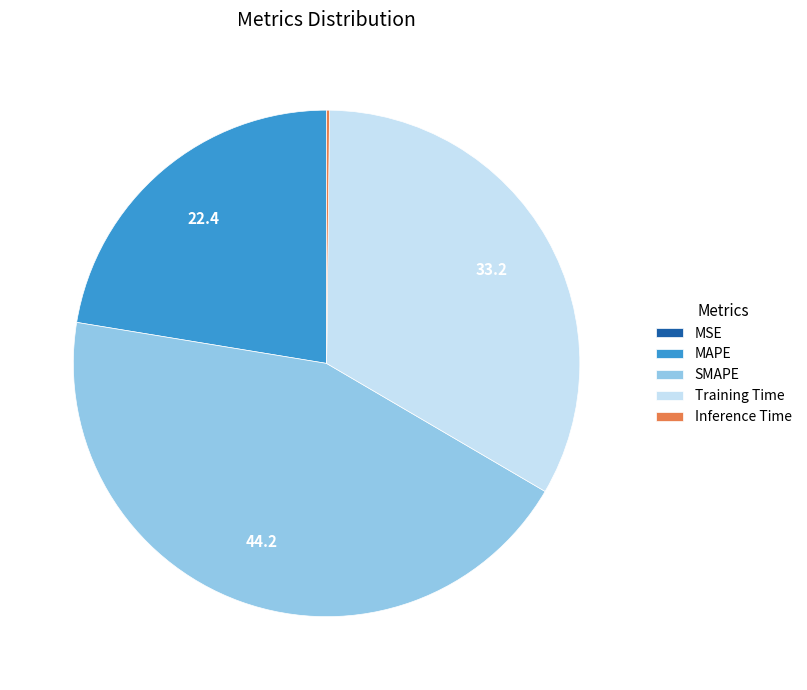

The SMAPE slice represents 44% of the pie. True or false?

True